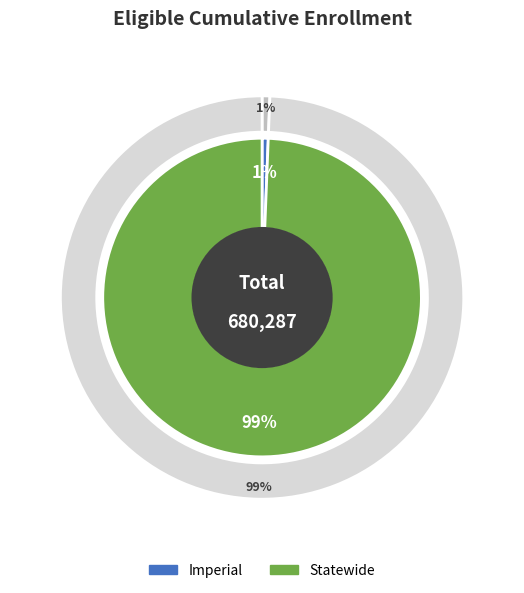

What percentage is the Statewide slice, to the nearest percent?

99%